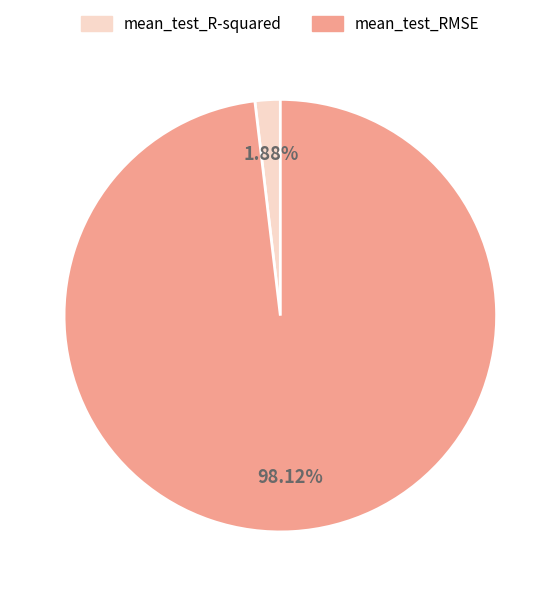

What percentage is the mean_test_R-squared slice, to the nearest percent?

2%